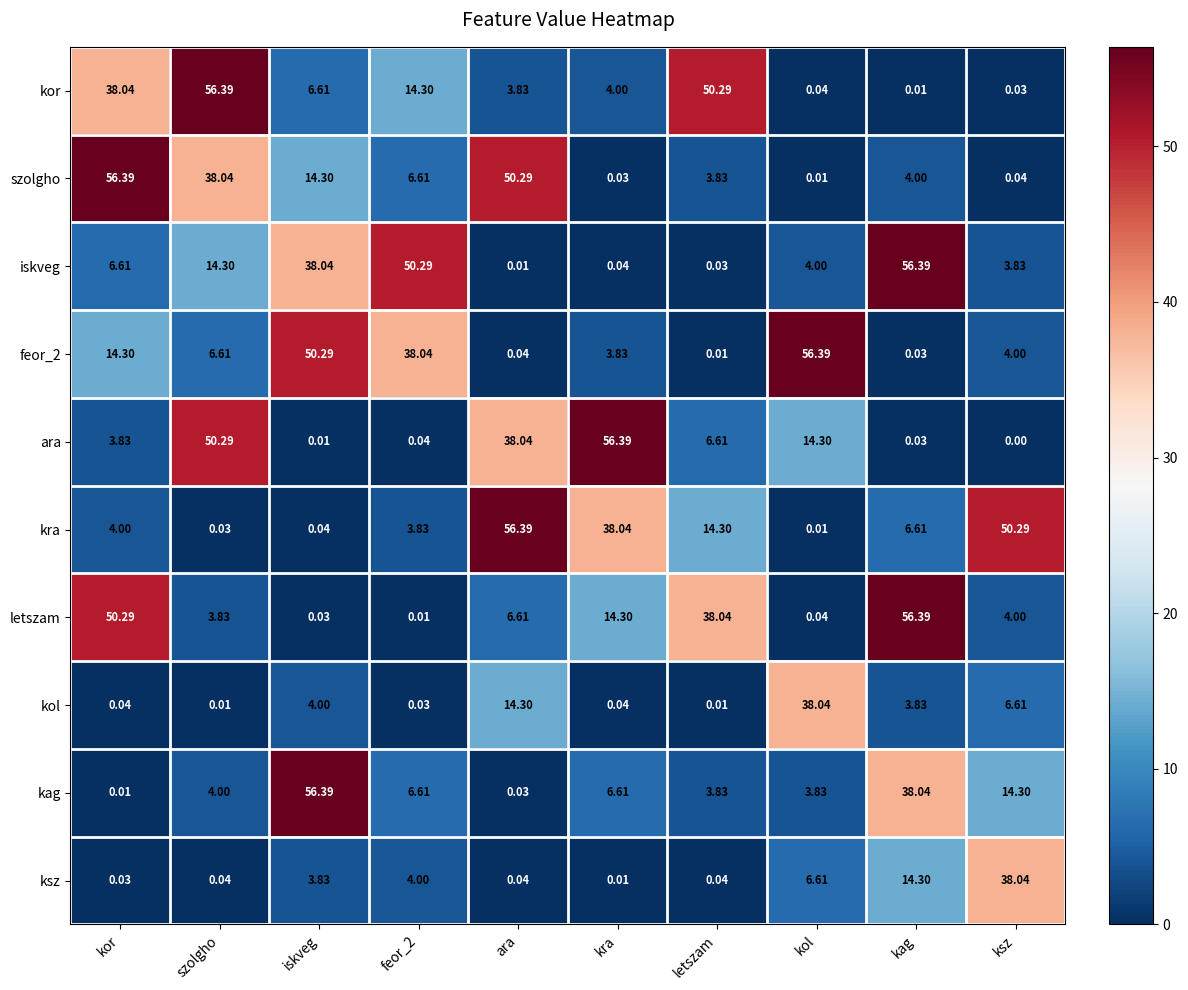

At which label does szolgho reach its peak?

kor